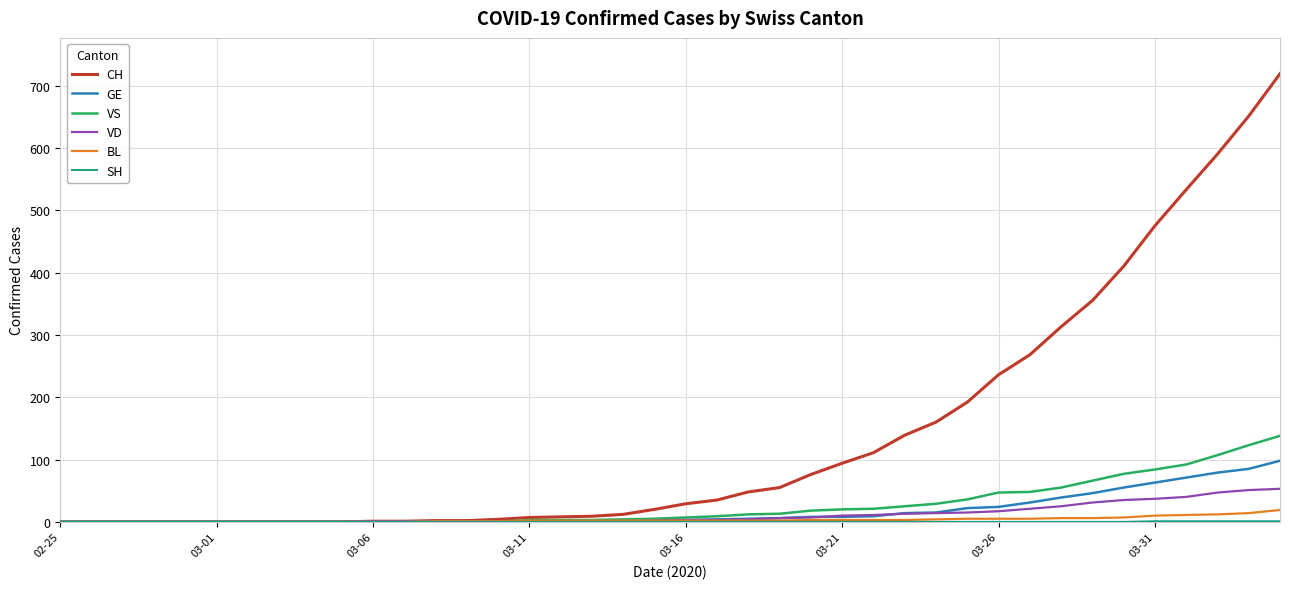

Which series has the largest total across all categories?

CH